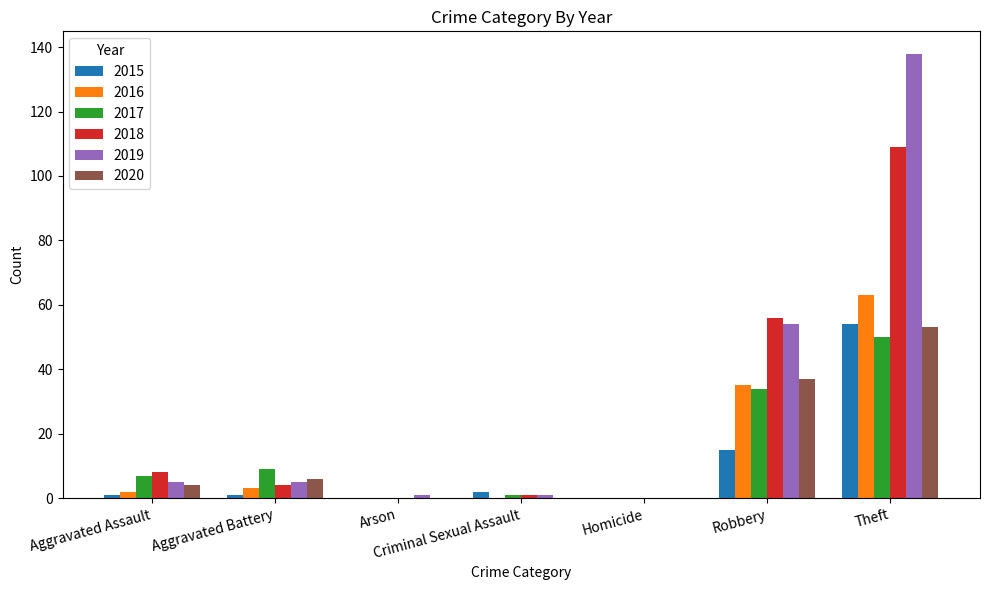

Reading right to left, transcribe all the data shown in this chart.

2015: 54	15	0	2	0	1	1
2016: 63	35	0	0	0	3	2
2017: 50	34	0	1	0	9	7
2018: 109	56	0	1	0	4	8
2019: 138	54	0	1	1	5	5
2020: 53	37	0	0	0	6	4